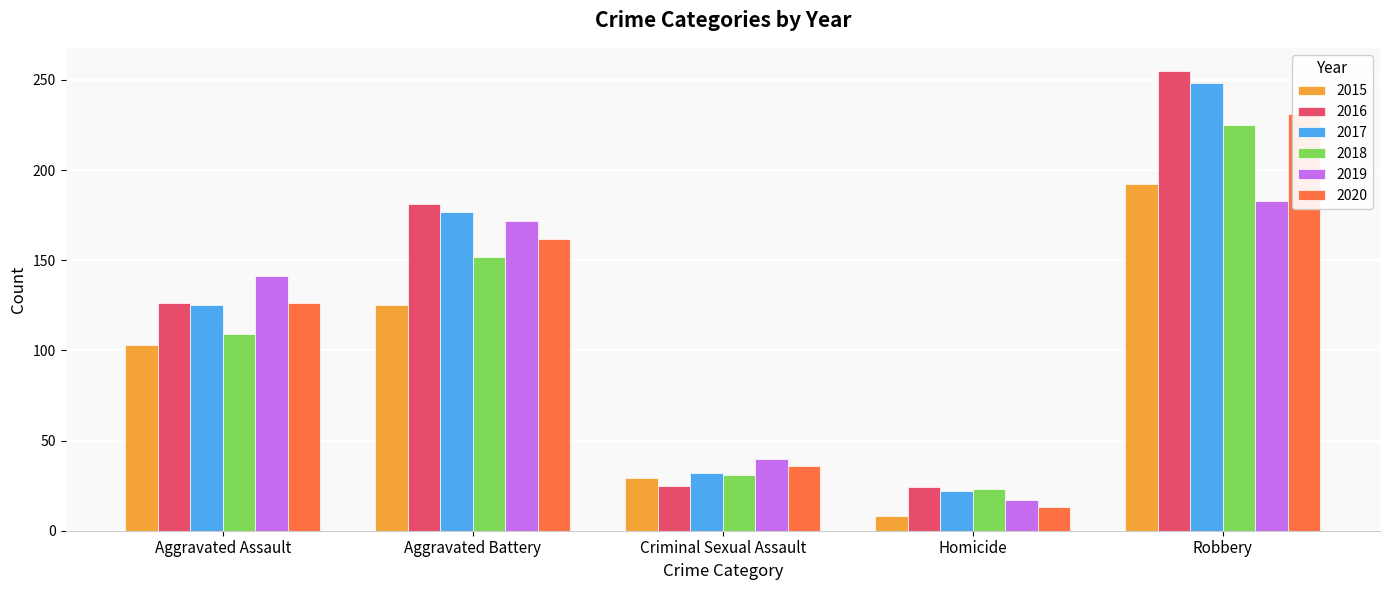

True or false: 2020 has a value of 13 at Homicide.

True